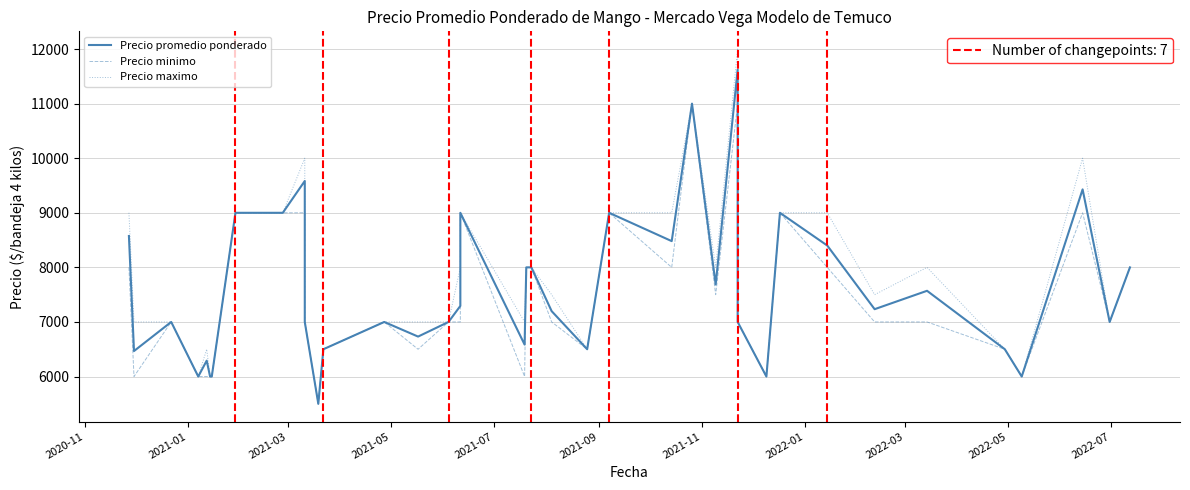

True or false: Precio promedio ponderado has more than 0 interior local peaks.

True